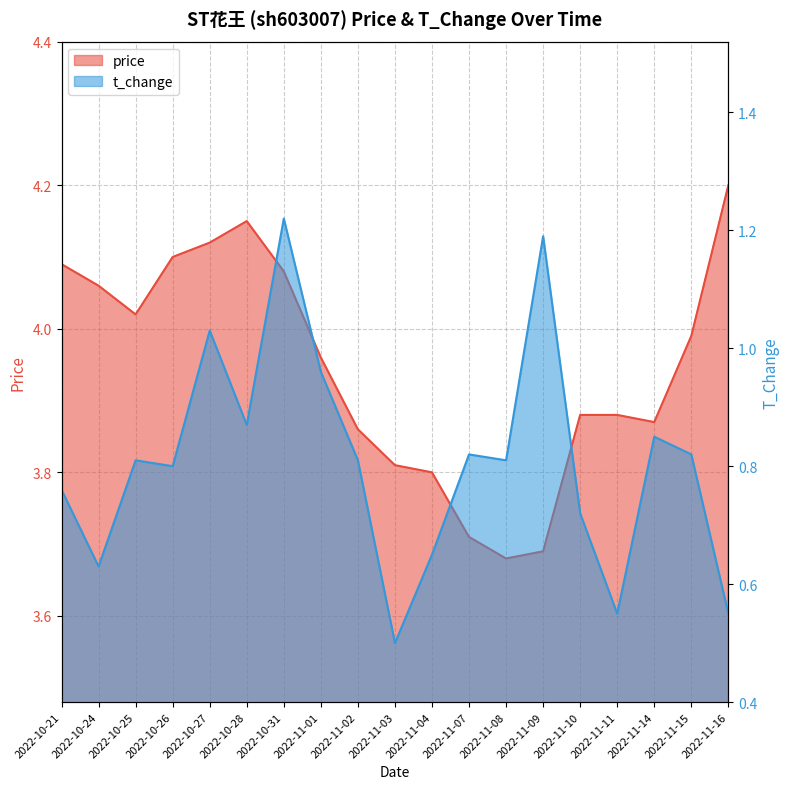

What is the difference between the price values at 2022-11-08 and 2022-11-04?

0.1